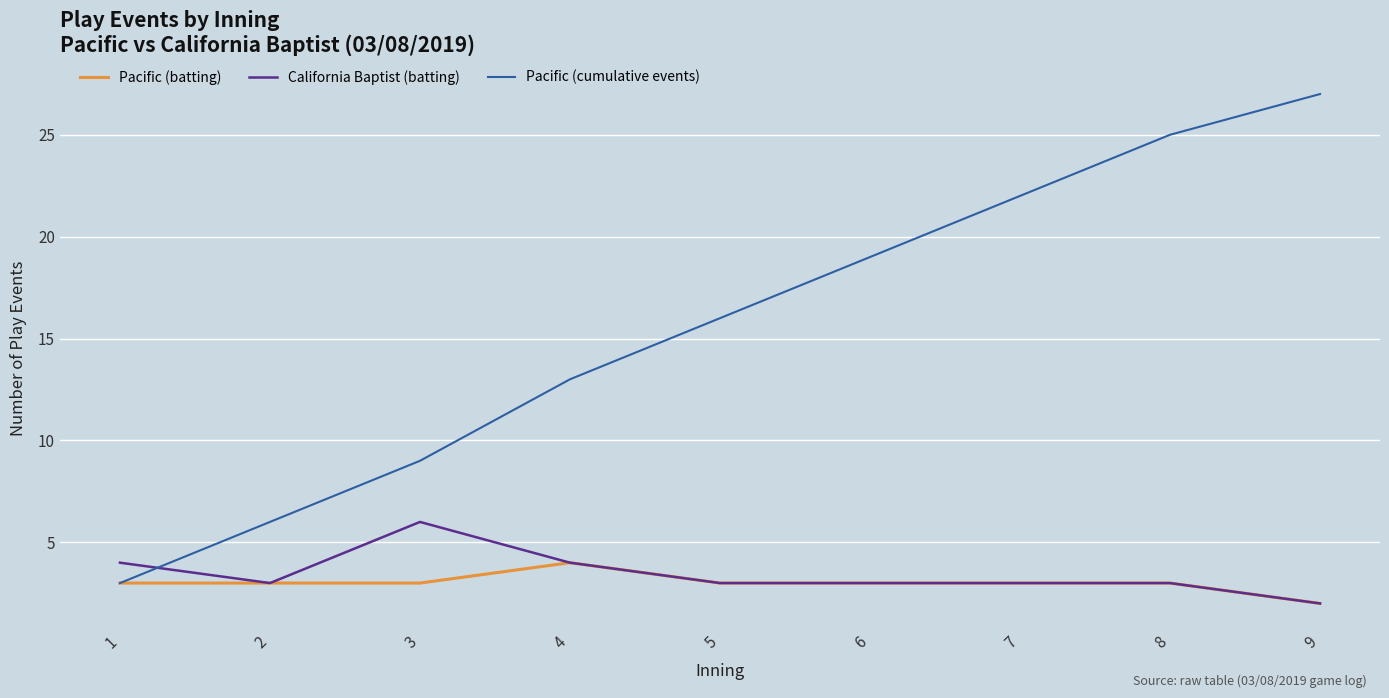

What is the sum of all Pacific (cumulative events) values?

140